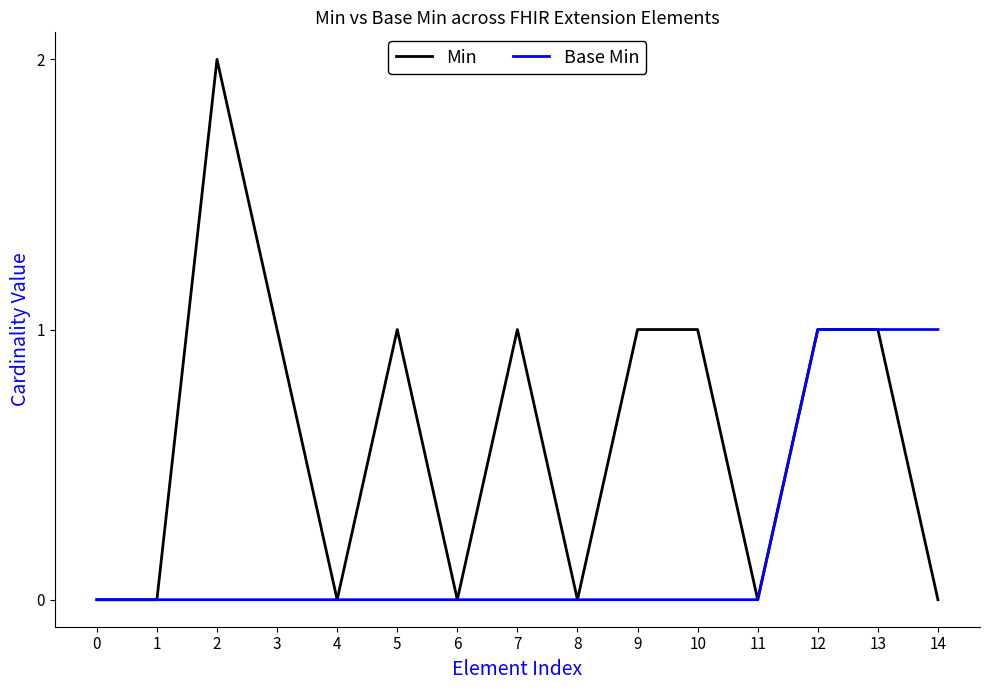

Which series has the largest range (max minus min)?

Min